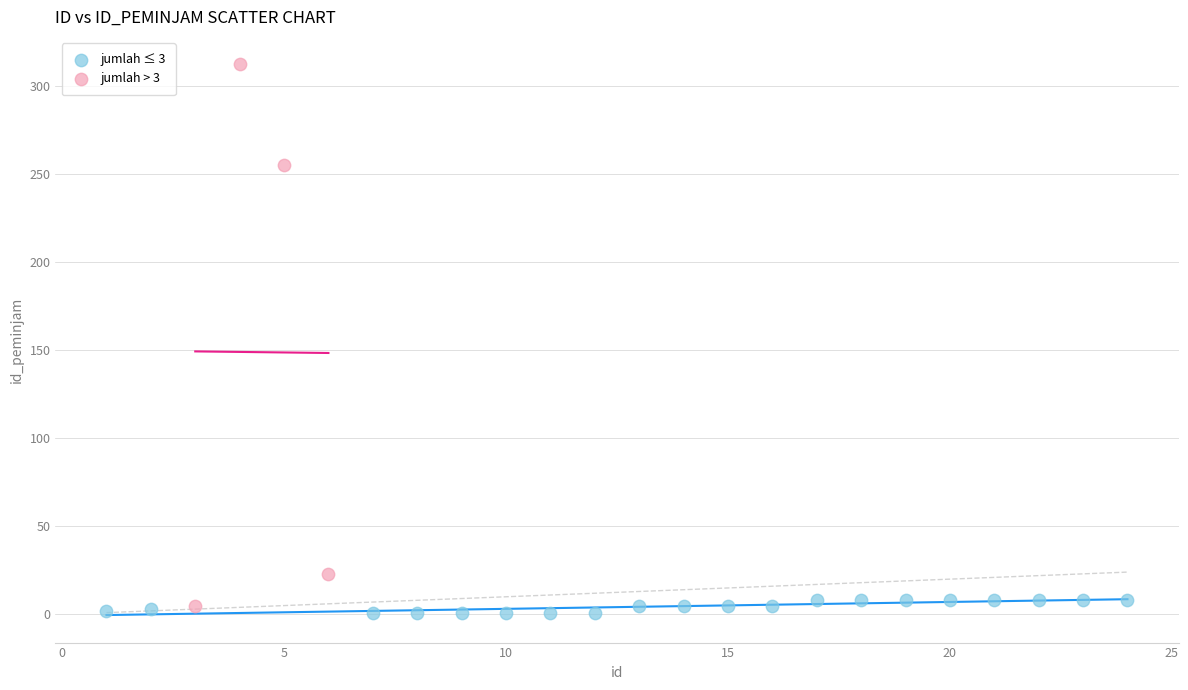

Which series contains the highest Y value?

jumlah > 3